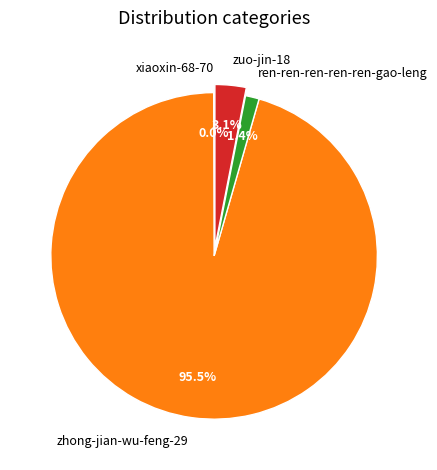

What percentage is NOT represented by ren-ren-ren-ren-ren-gao-leng?

98.6%